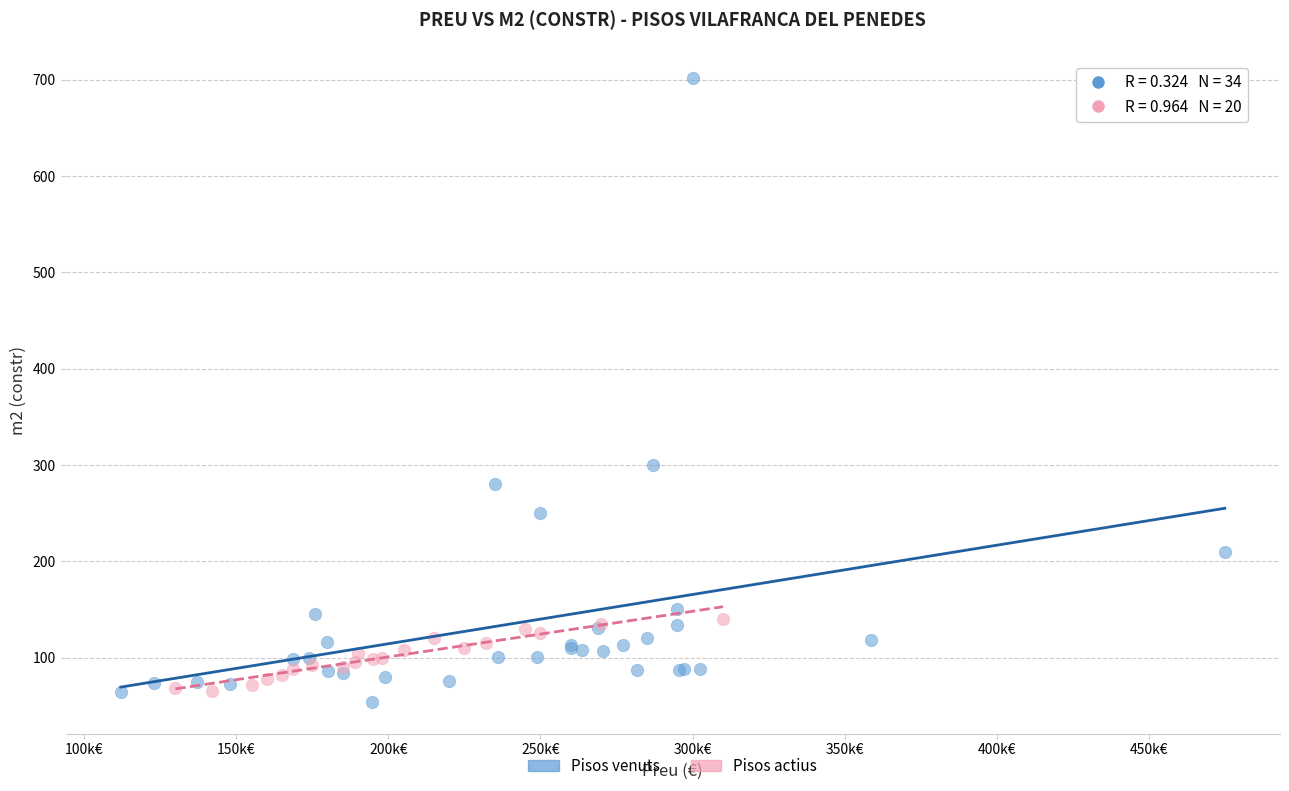

Which series has the widest spread of Y values?

Pisos venuts